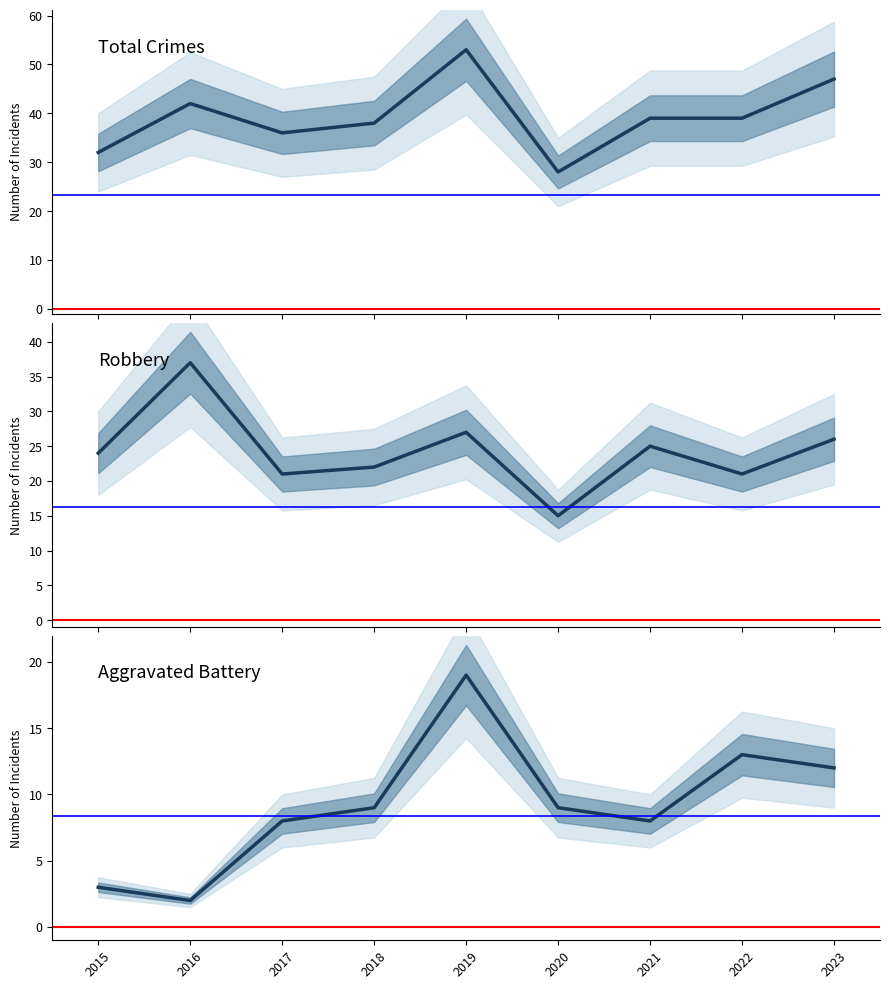

How many data points does each series have?

9